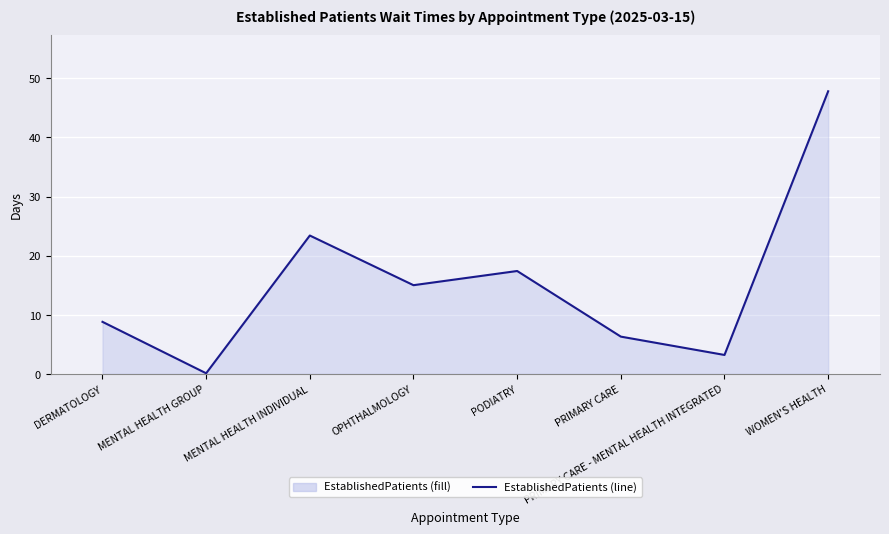

How many distinct data groups are displayed?

1